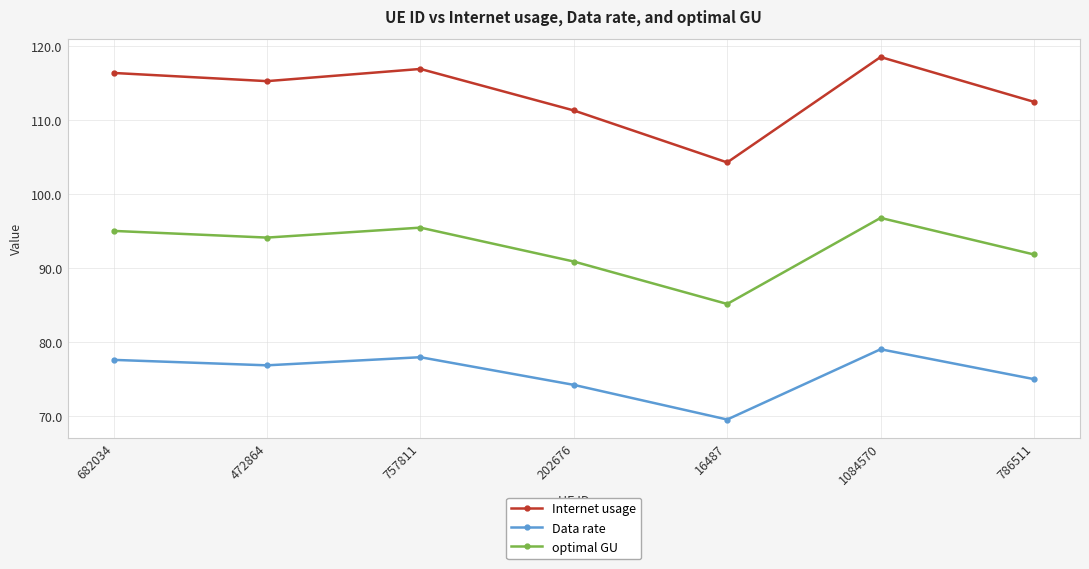

What position from the left is 1084570?

6